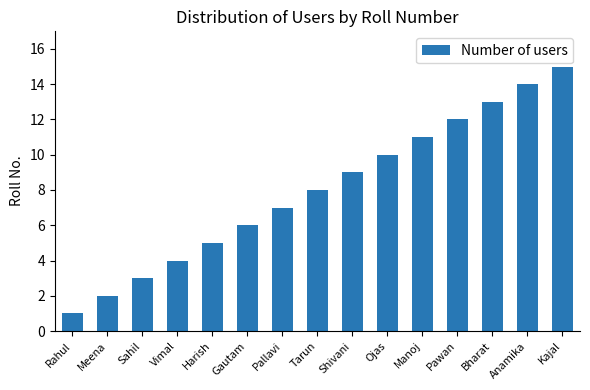

List the labels in order of value, largest first.

Kajal, Anamika, Bharat, Pawan, Manoj, Ojas, Shivani, Tarun, Pallavi, Gautam, Harish, Vimal, Sahil, Meena, Rahul